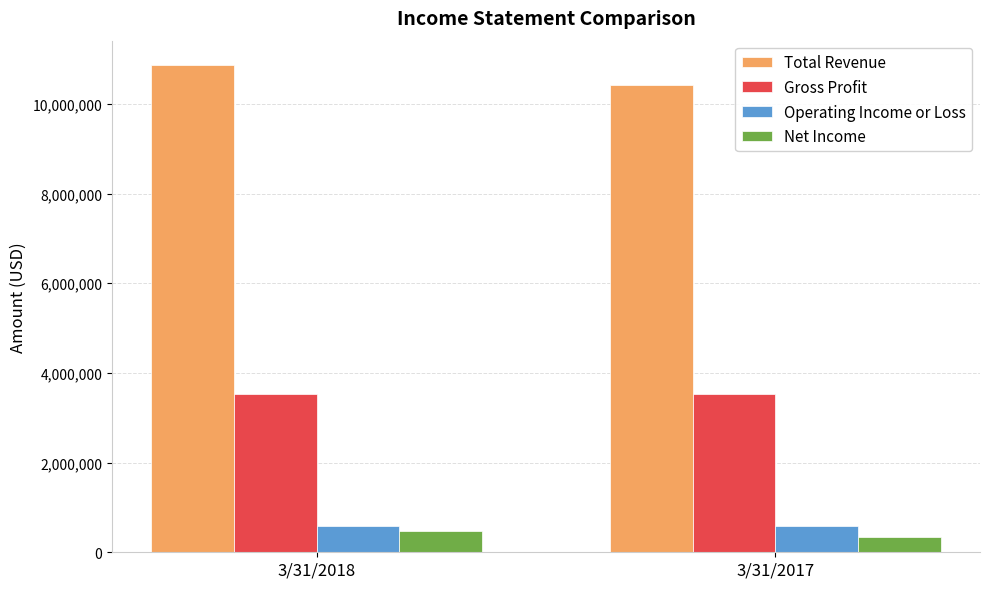

Which series has the largest total across all categories?

Total Revenue